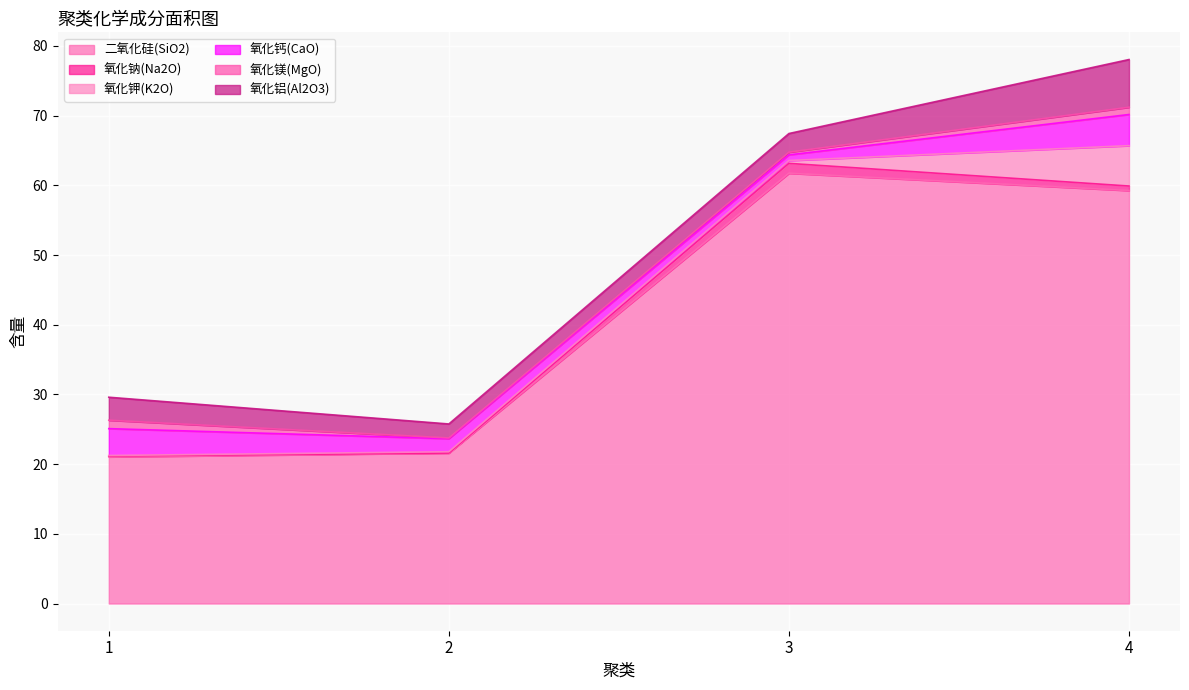

True or false: 氧化钾(K2O) and 氧化镁(MgO) cross at least once.

True